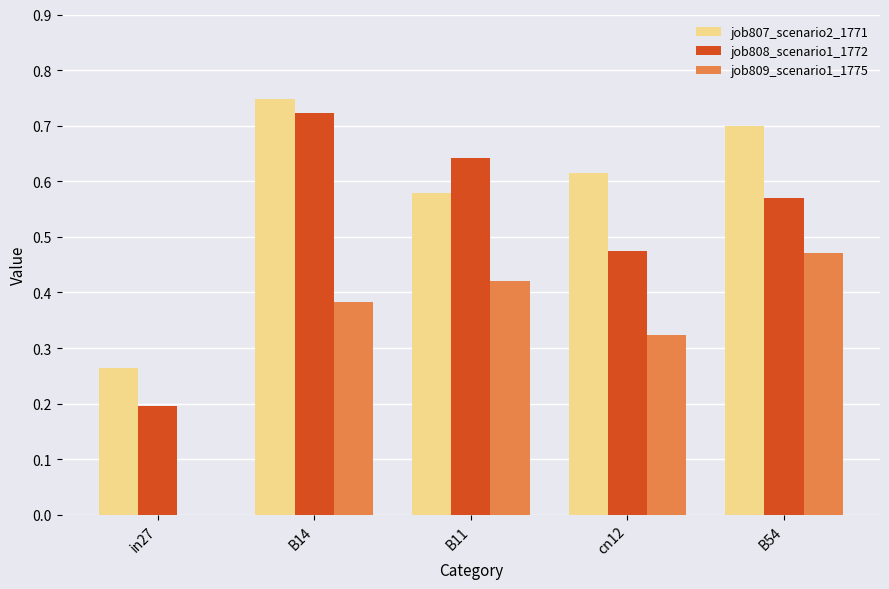

At which label is job808_scenario1_1772 closest to 0?

in27